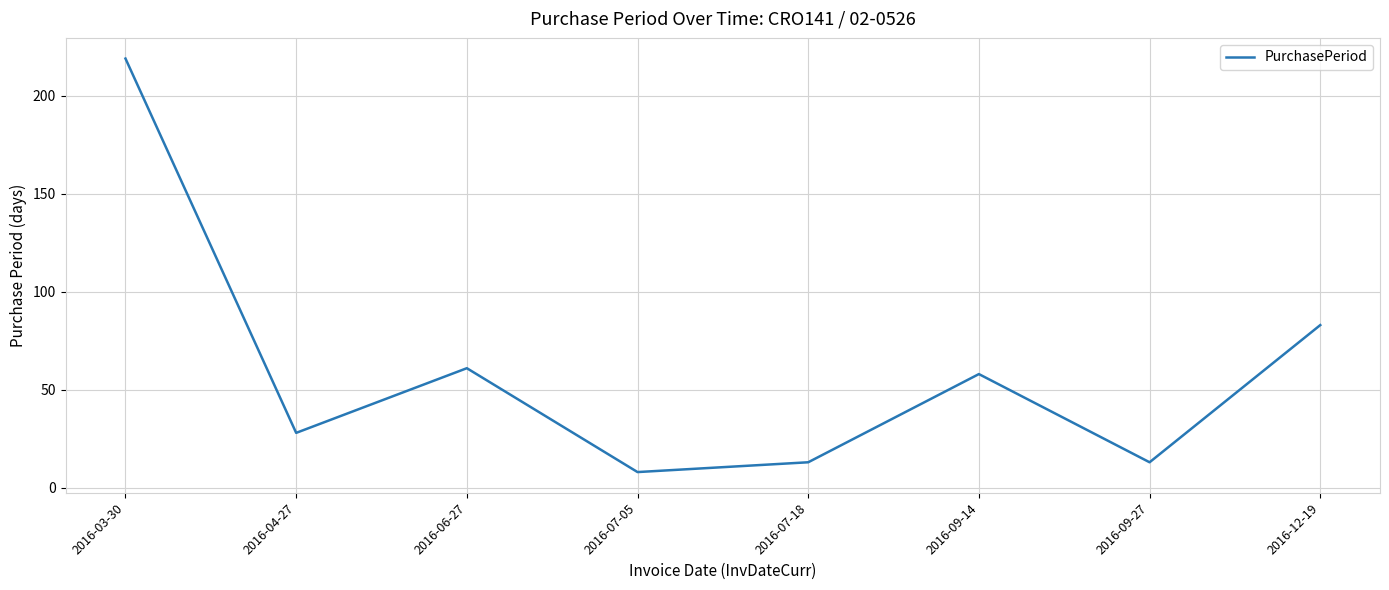

What is the difference between the second highest and second lowest values?

70